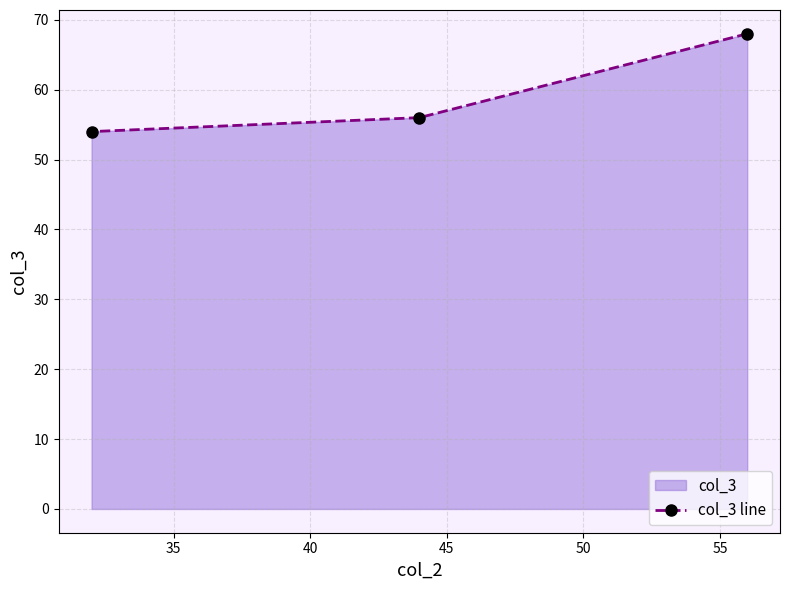

What is the average value?

59